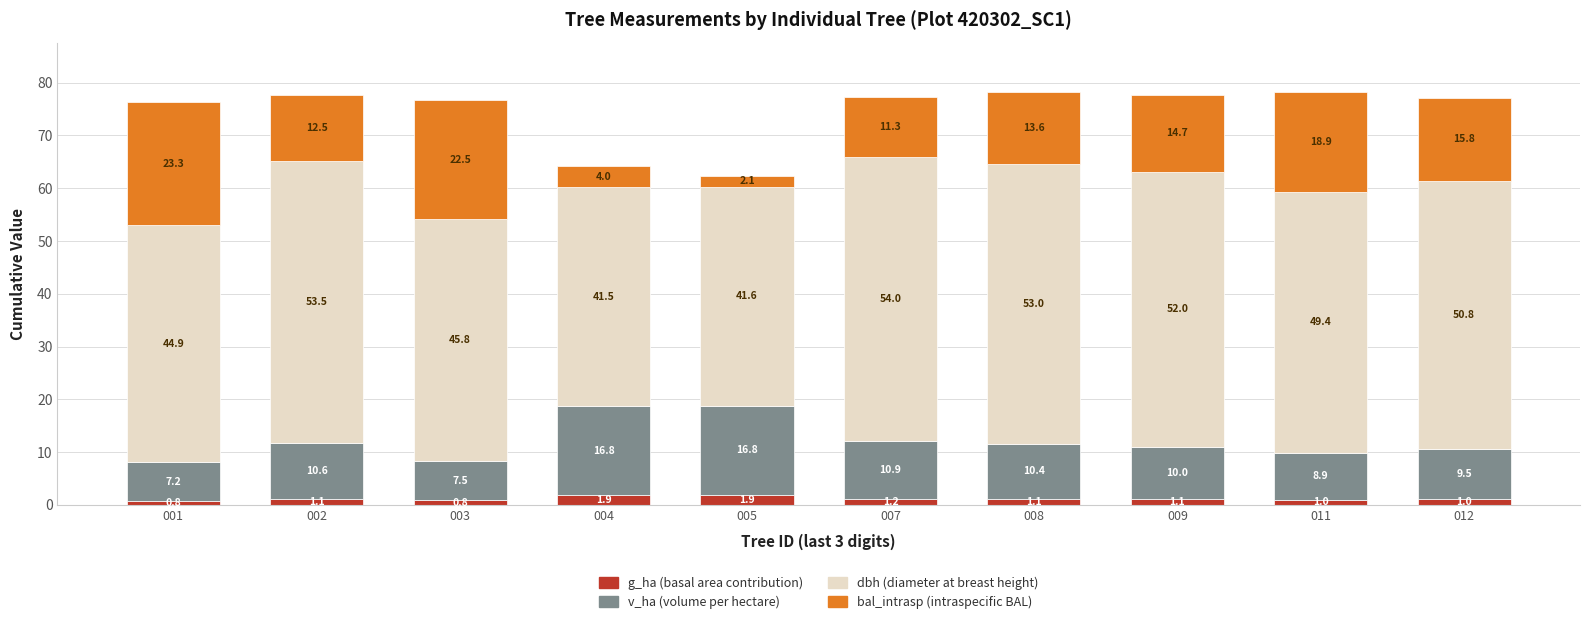

Reading left to right, what are the values for g_ha?

001=0.8	002=1.1	003=0.8	004=1.9	005=1.9	007=1.2	008=1.1	009=1.1	011=1.0	012=1.0